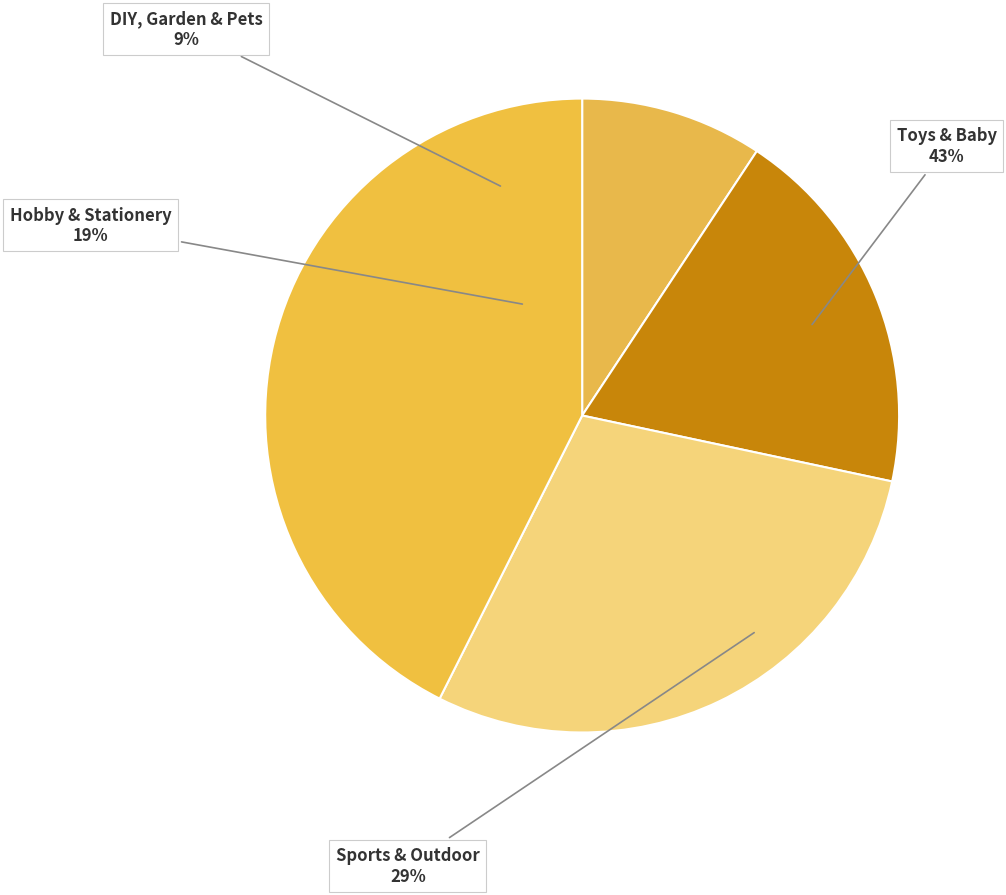

Is it true that Sports & Outdoor is 14% of the pie?

False